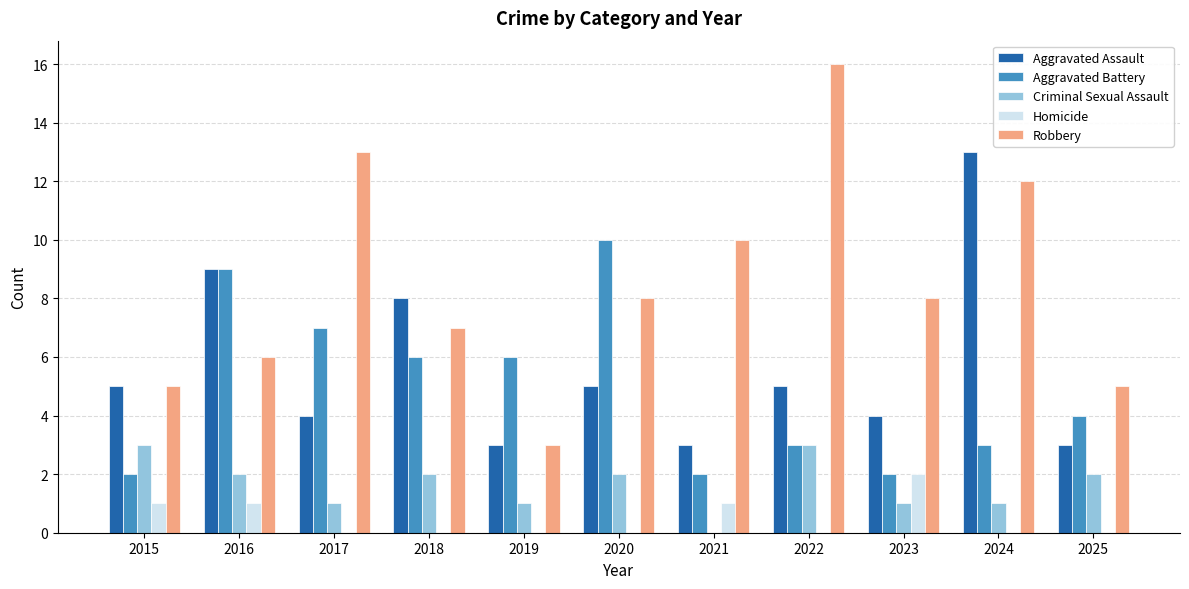

Which series changed the most between 2020 and 2024?

Aggravated Assault